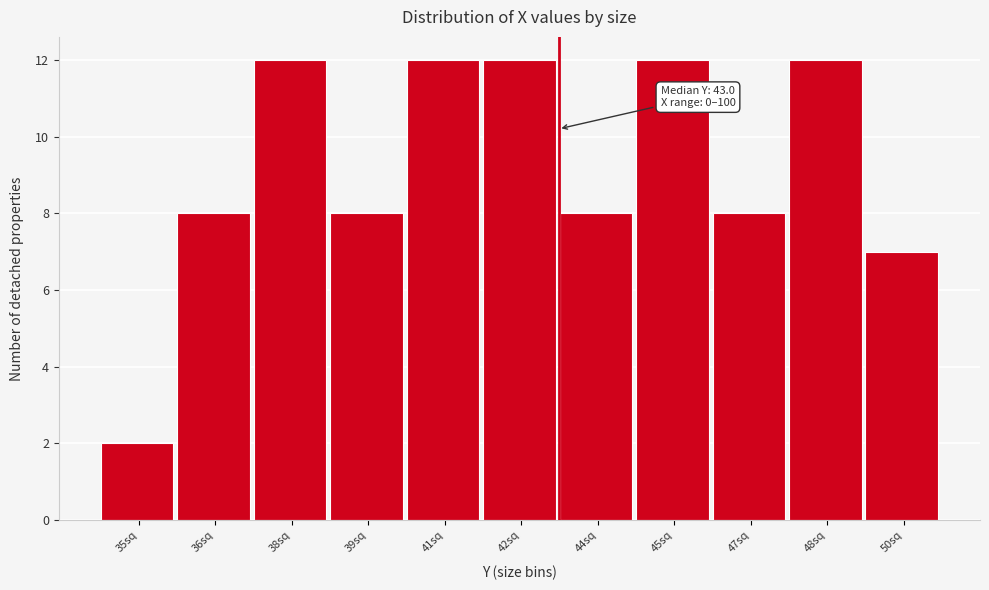

Reading left to right, transcribe all the data shown in this chart.

35sq=2	36sq=8	38sq=12	39sq=8	41sq=12	42sq=12	44sq=8	45sq=12	47sq=8	48sq=12	50sq=7